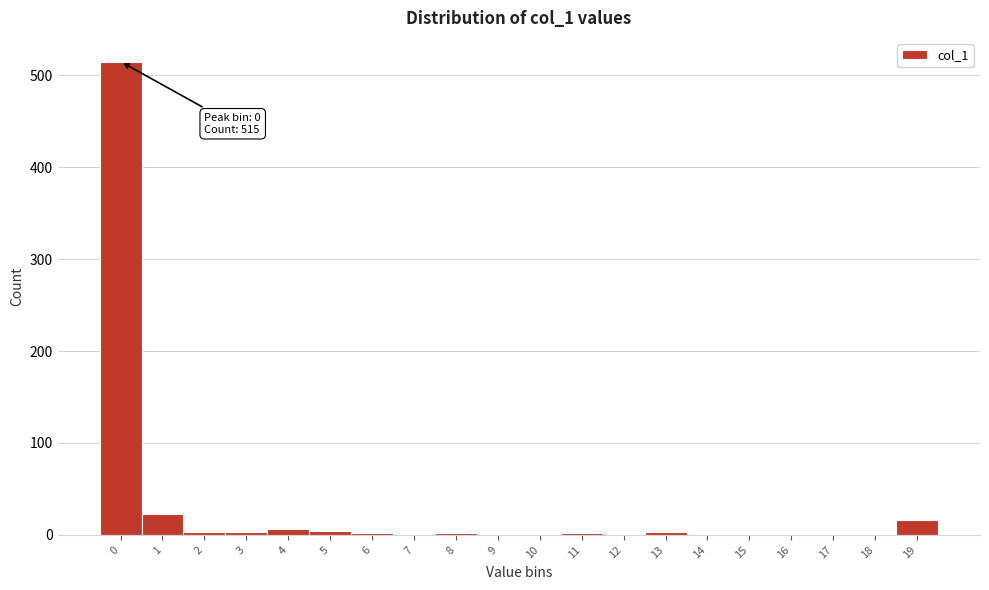

Which range on the x-axis has the tallest bar?

-0.5 to 0.5